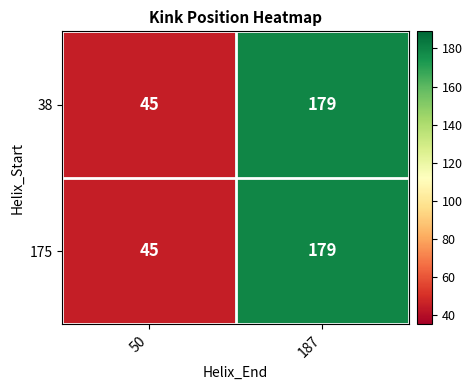

Count the number of data series in this chart.

2